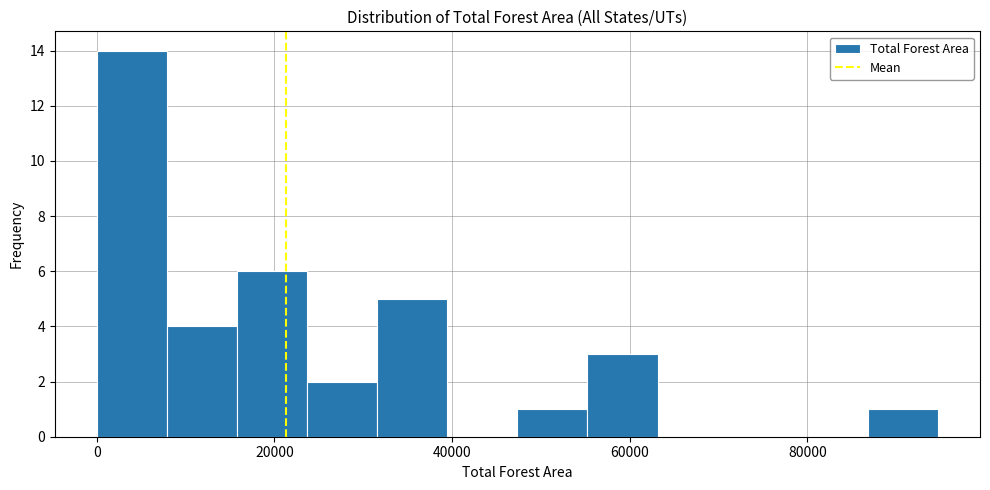

Around what value on the x-axis is the tallest bar? Give the approximate position of its centre, as read against the axis.

4000